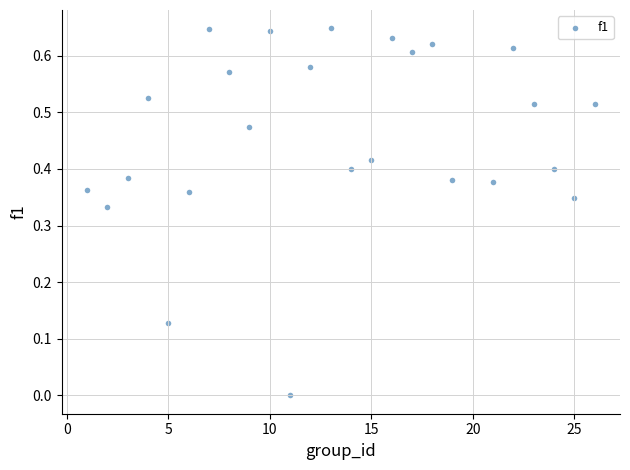

What is the range of X values (max minus min)?

25.0